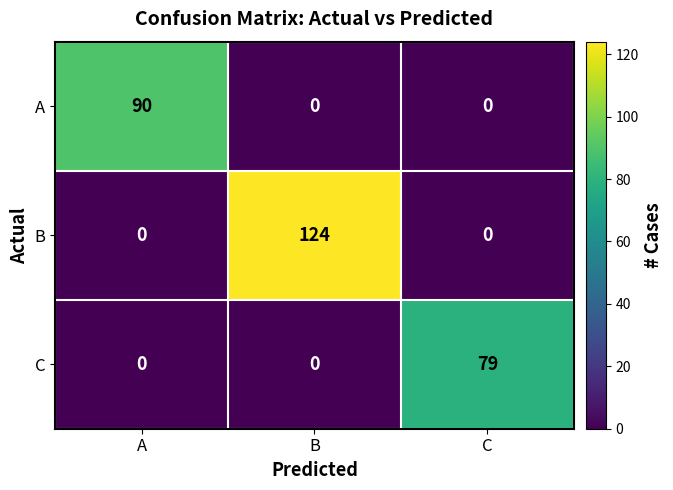

Reading left to right, extract all data points from this chart.

A: A=90	B=0	C=0
B: A=0	B=124	C=0
C: A=0	B=0	C=79